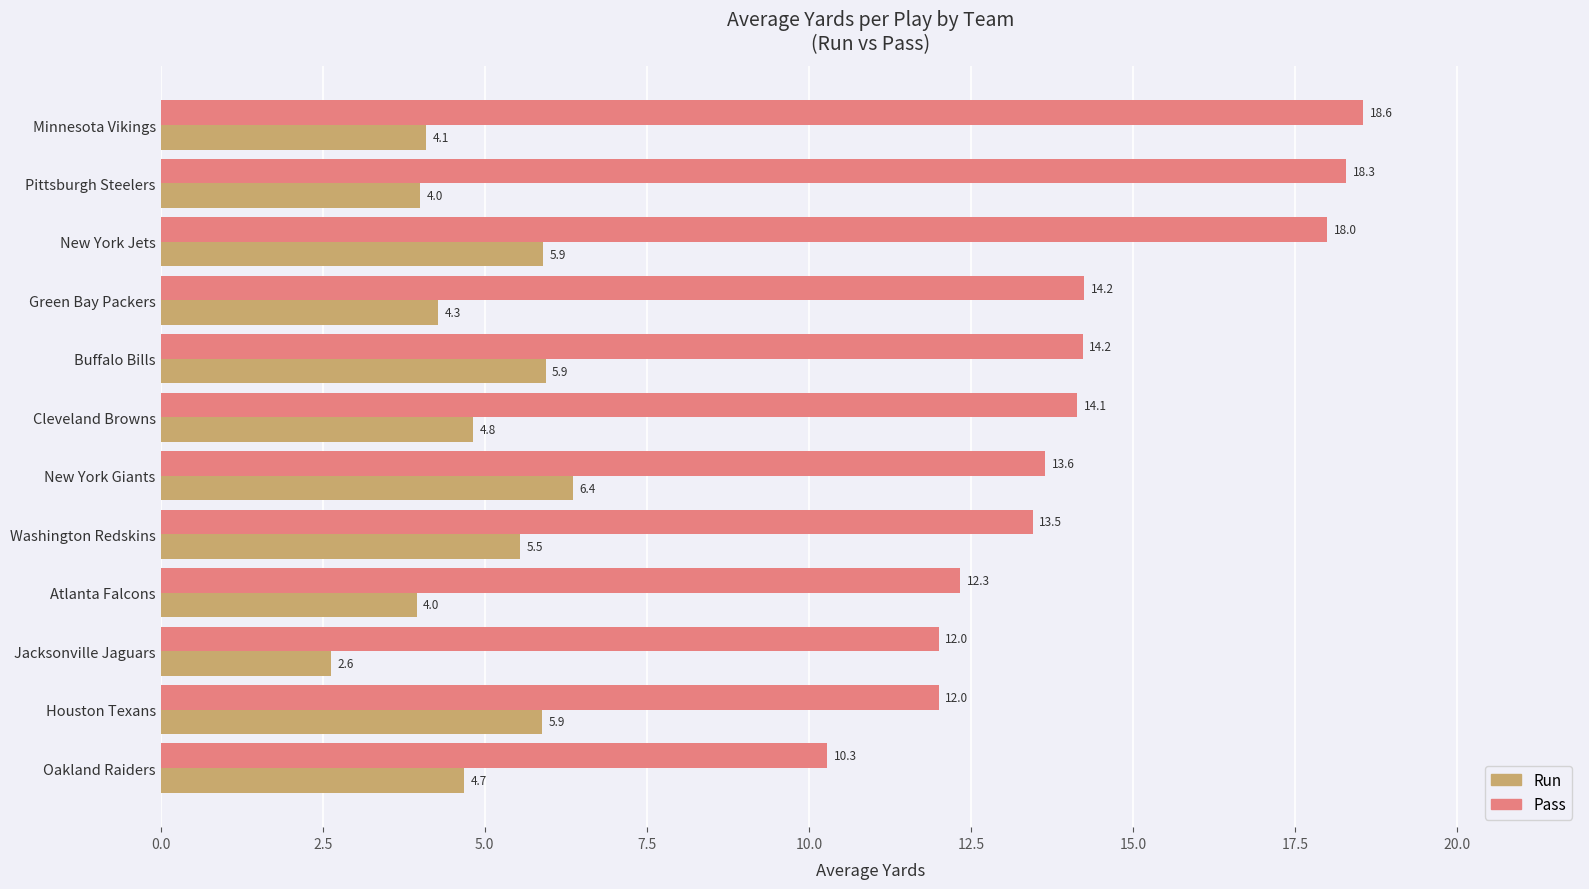

List the series in order of their overall mean, lowest first.

Run, Pass